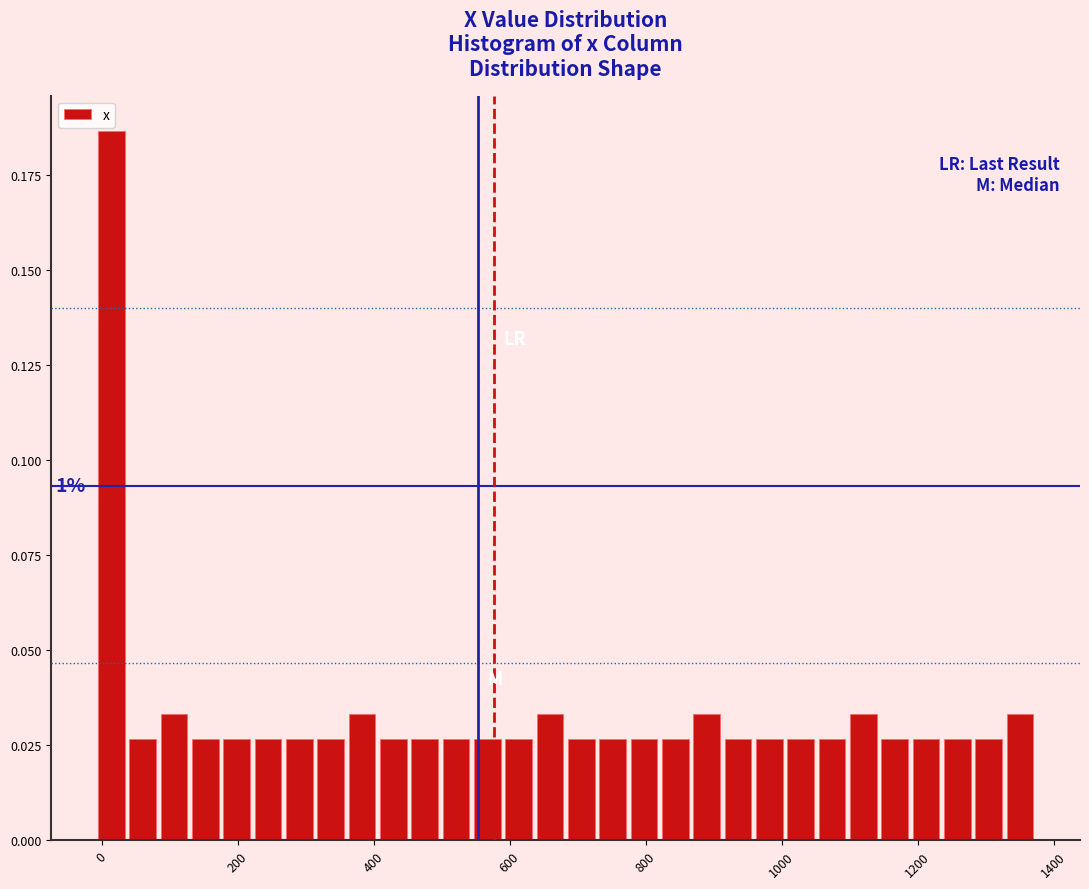

Around what value on the x-axis is the tallest bar? Give the approximate position of its centre, as read against the axis.

20